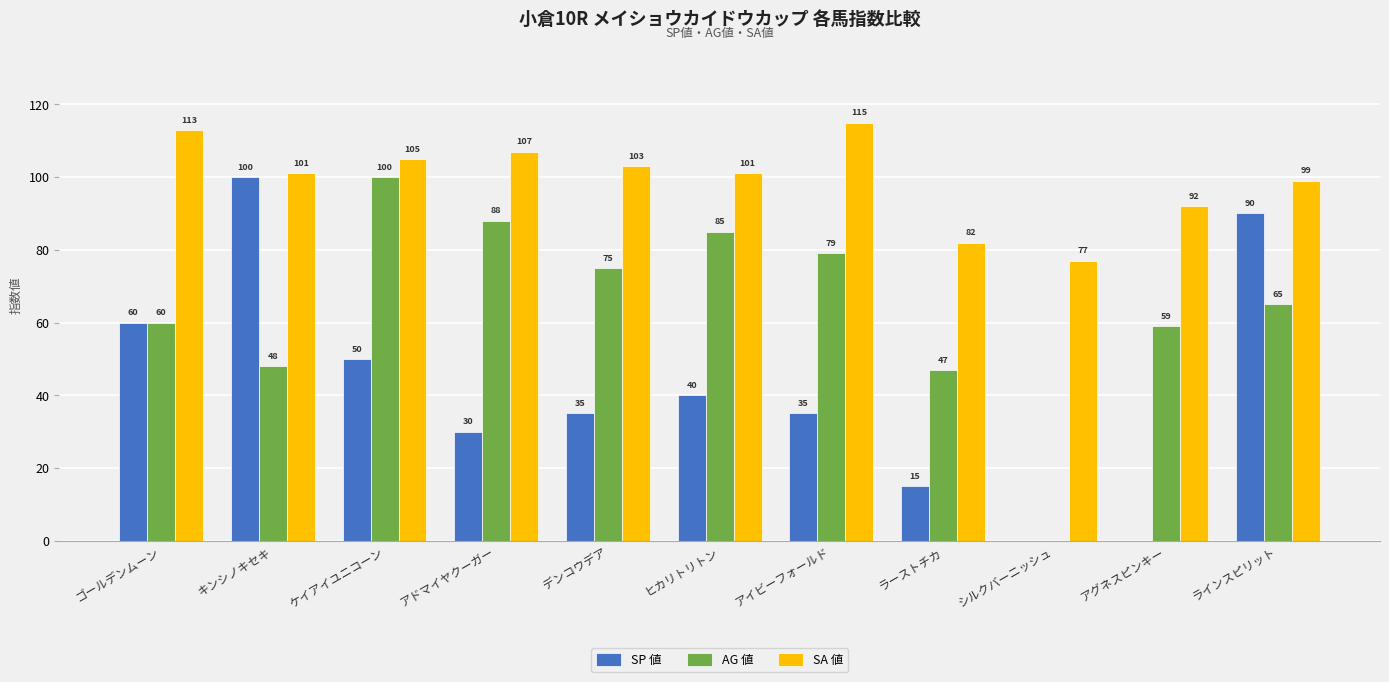

Count the number of categories in the chart.

11